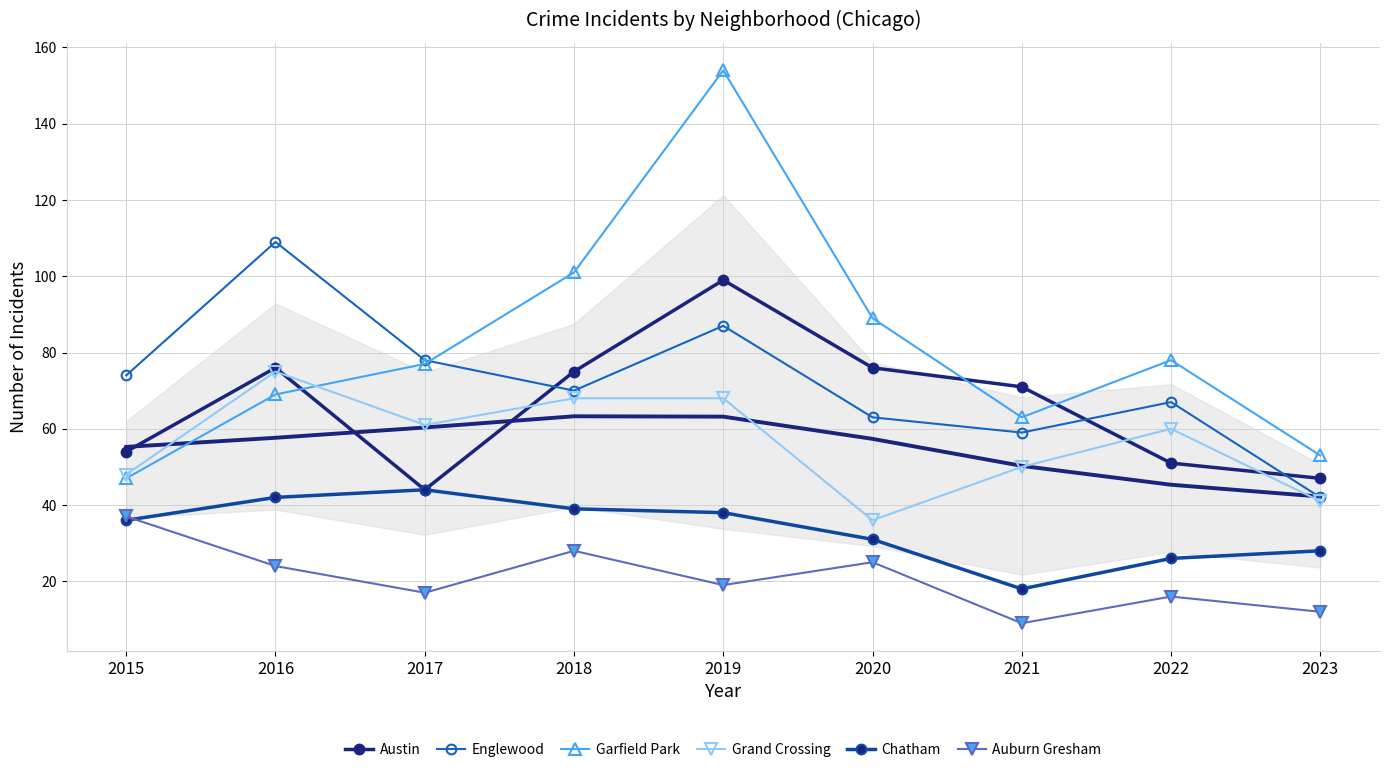

What is the value of the Grand Crossing point at the 8th from the left?

60